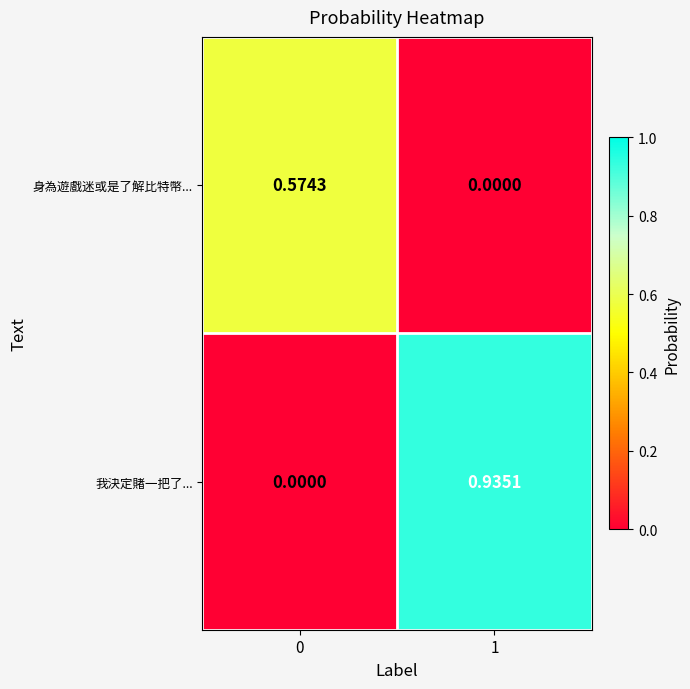

List the series in order of their overall mean, lowest first.

身為遊戲迷或是了解比特幣..., 我決定賭一把了...